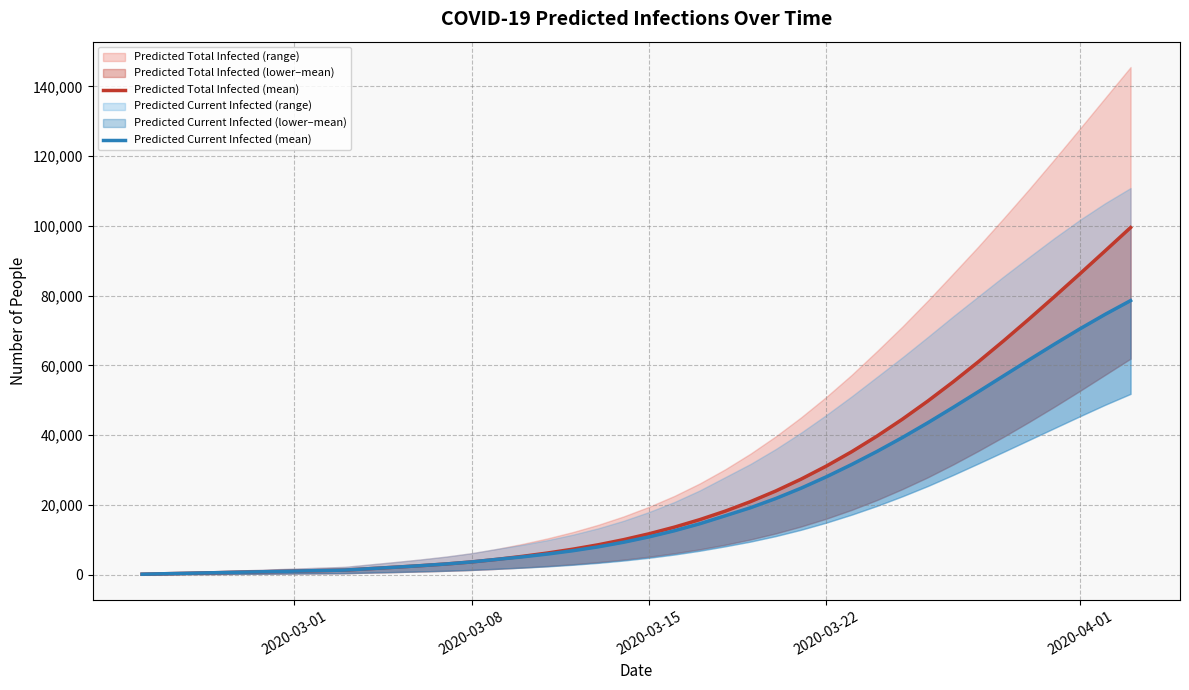

How many distinct data groups are displayed?

2